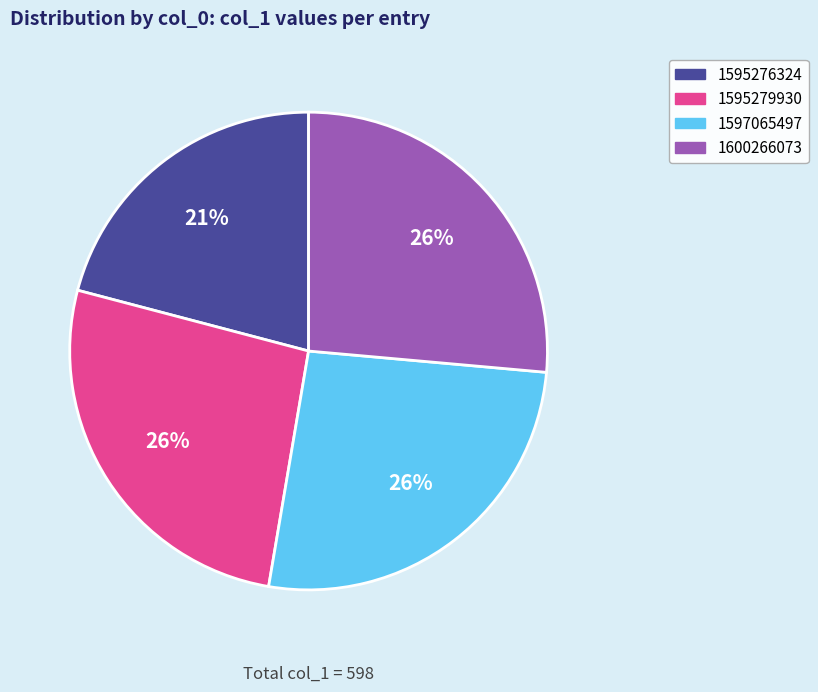

Which slice is the smallest?

1595276324